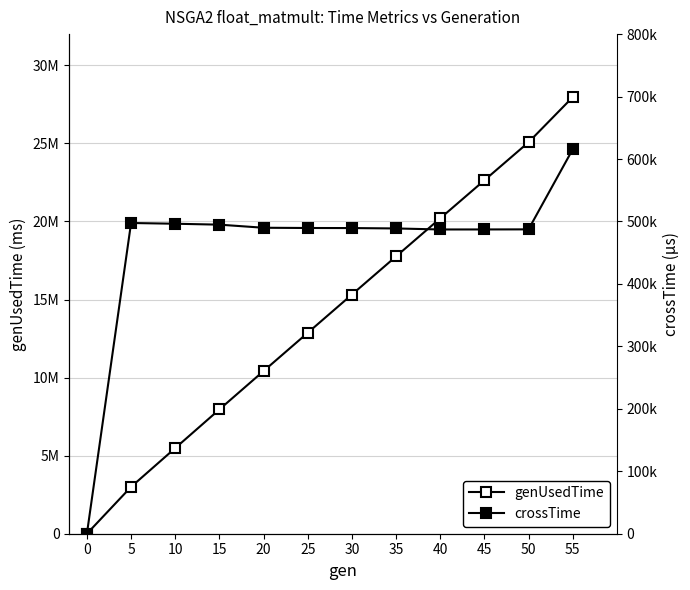

What is the sum of all genUsedTime values?

168679849